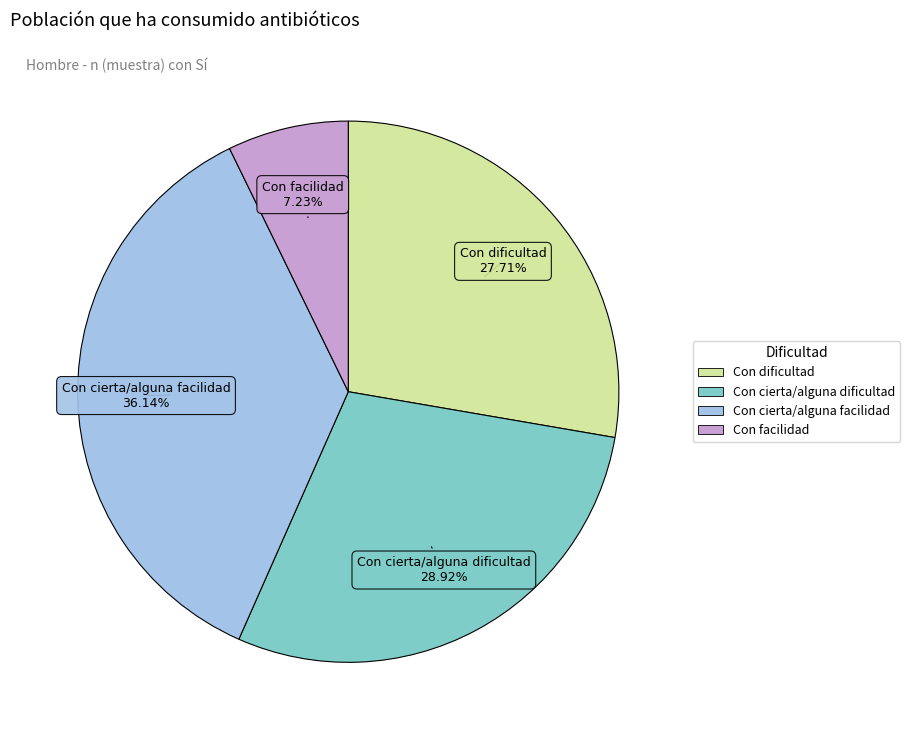

How many segments does this pie chart have?

4